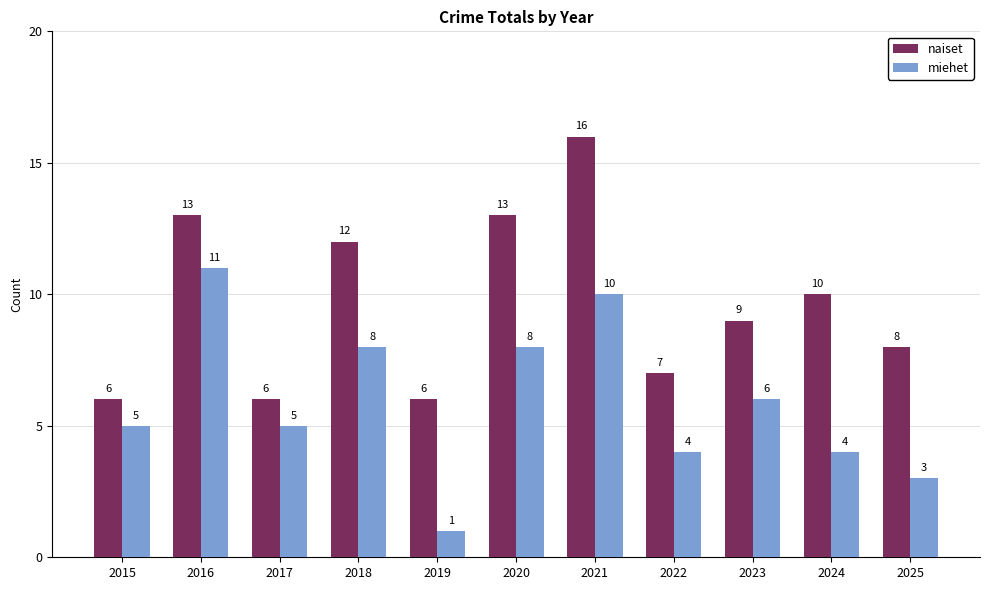

Which series changed the most between 2017 and 2021?

naiset